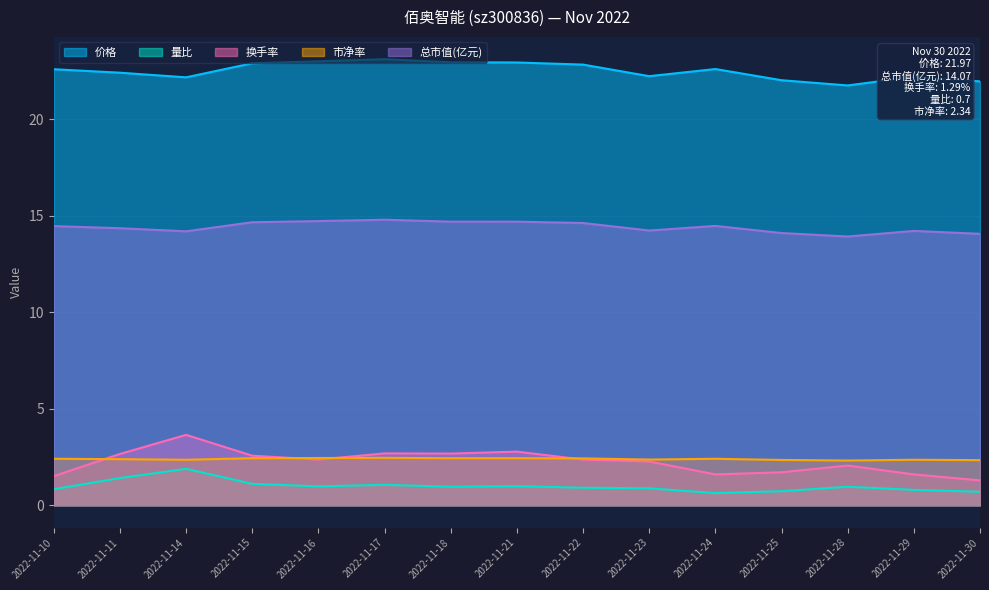

True or false: 价格 and 量比 intersect in this chart.

False